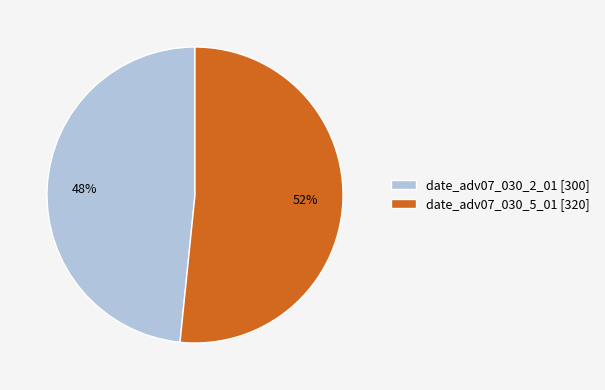

To the nearest percent, what is the average slice percentage?

50%